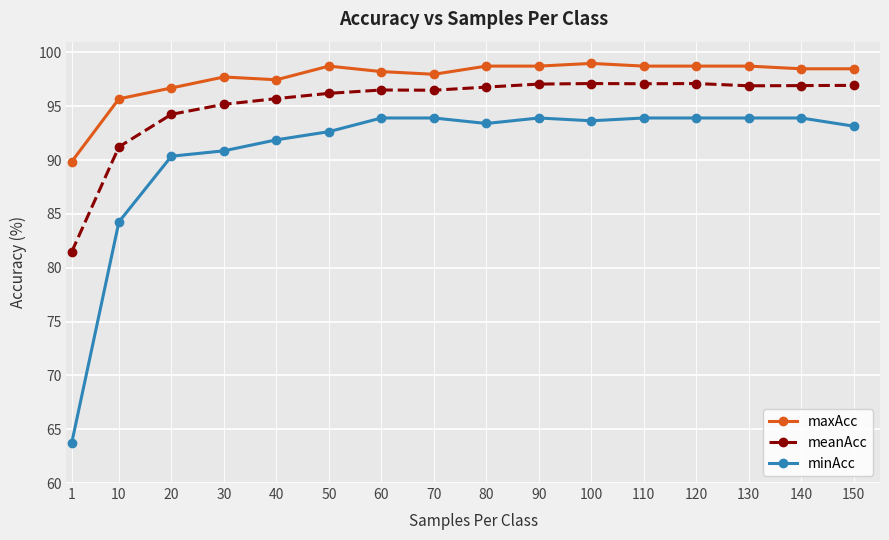

What is the difference between the maximum and minimum values in the meanAcc series?

15.6